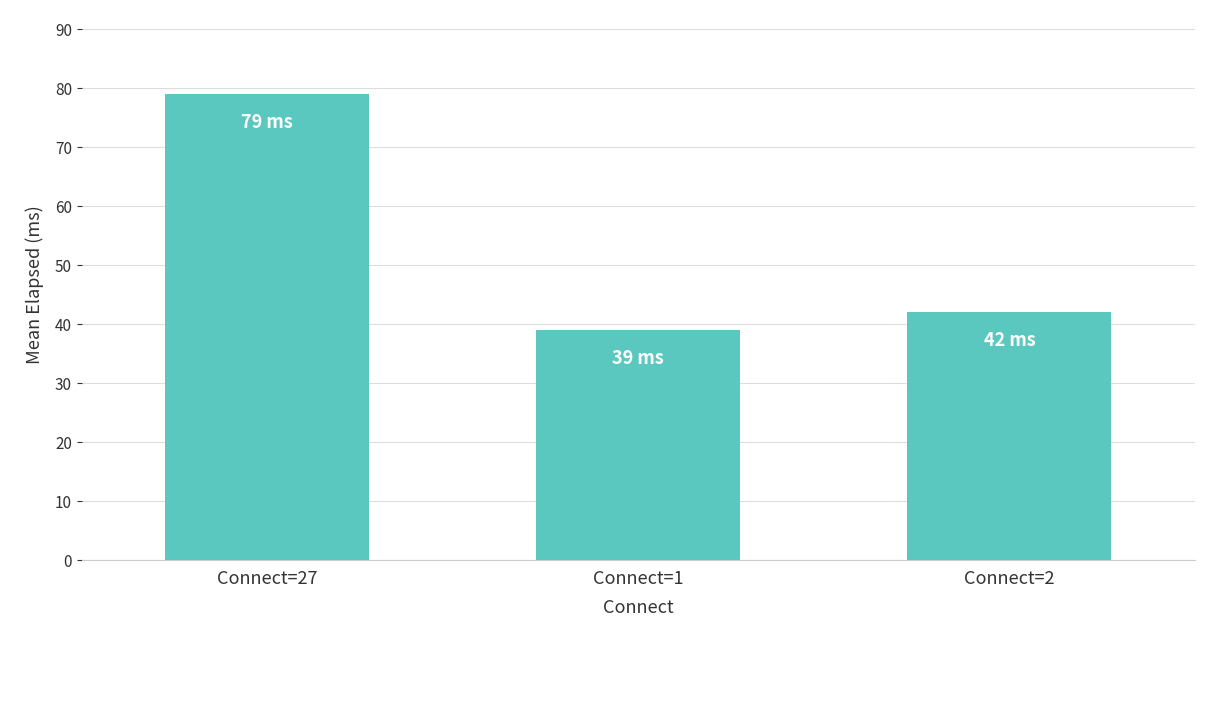

What is the difference between the second highest and minimum values?

3